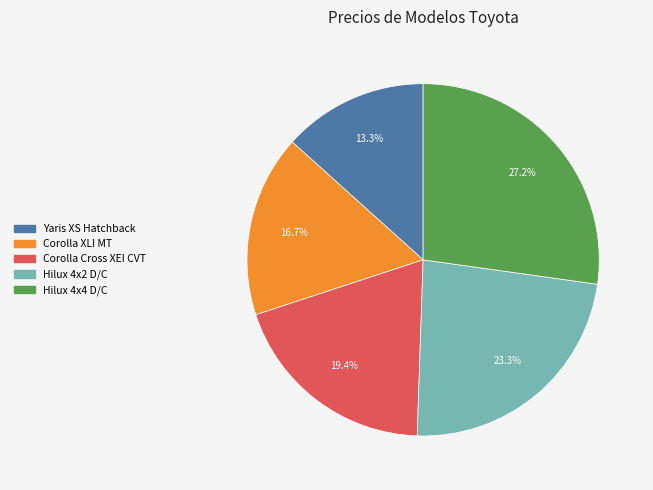

Does Hilux 4x2 D/C account for over 50% of the chart?

No